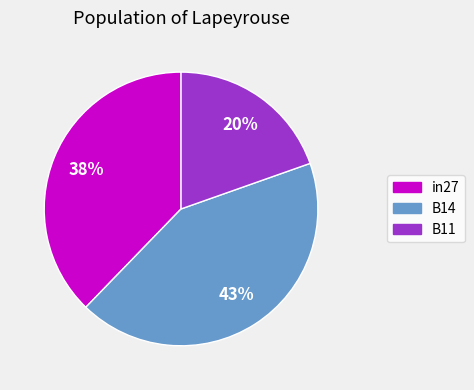

How many slices are in this pie chart?

3